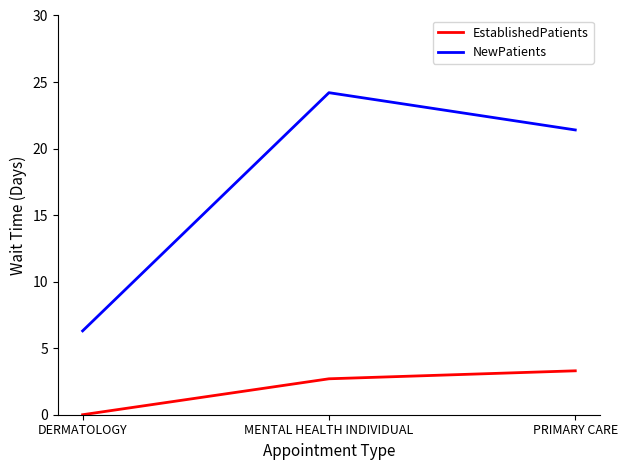

What is the spread (max minus min) of values at DERMATOLOGY?

6.3